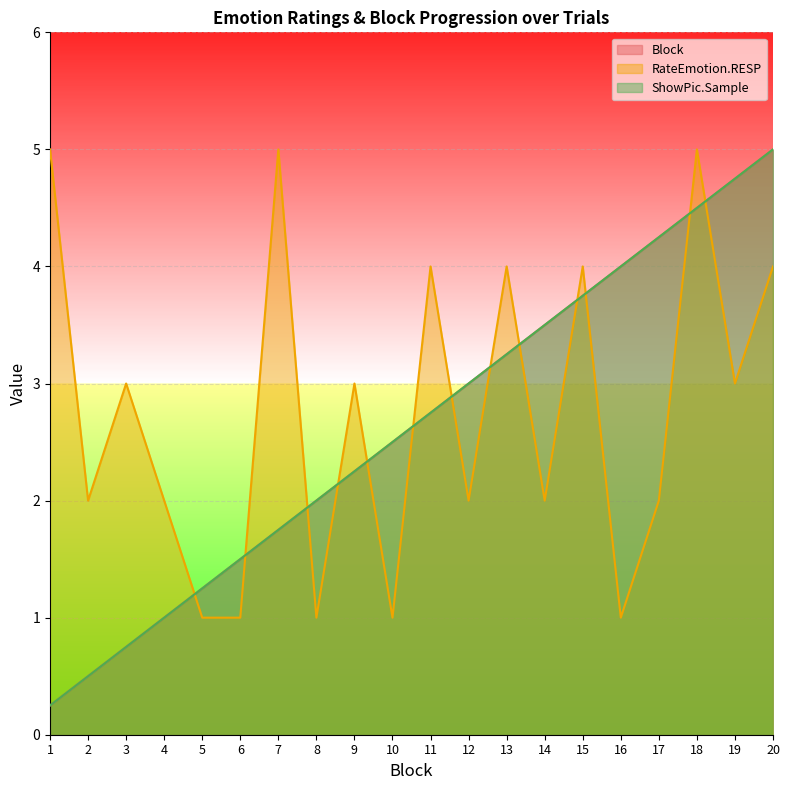

What is the total value across all series at 6?

4.0